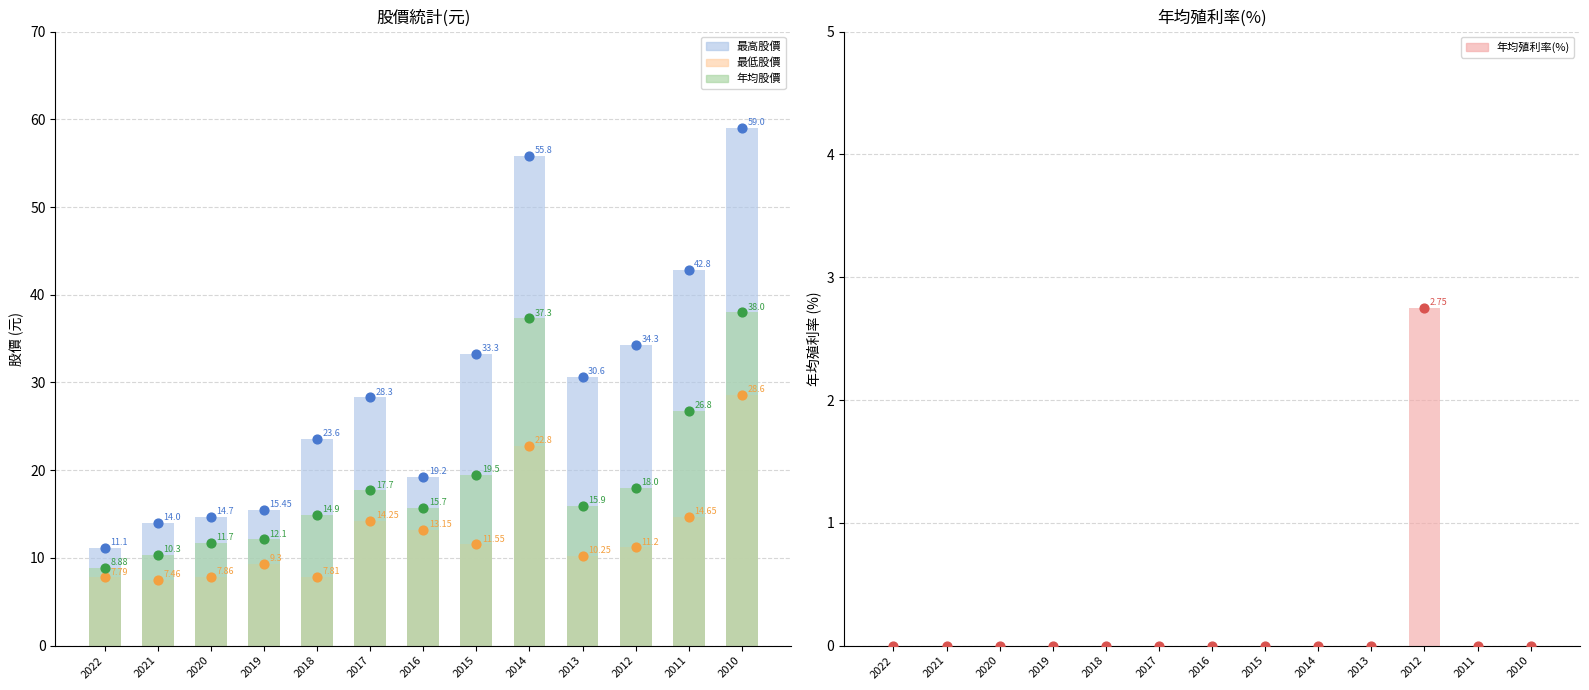

Which series has the widest spread of Y values?

最高股價